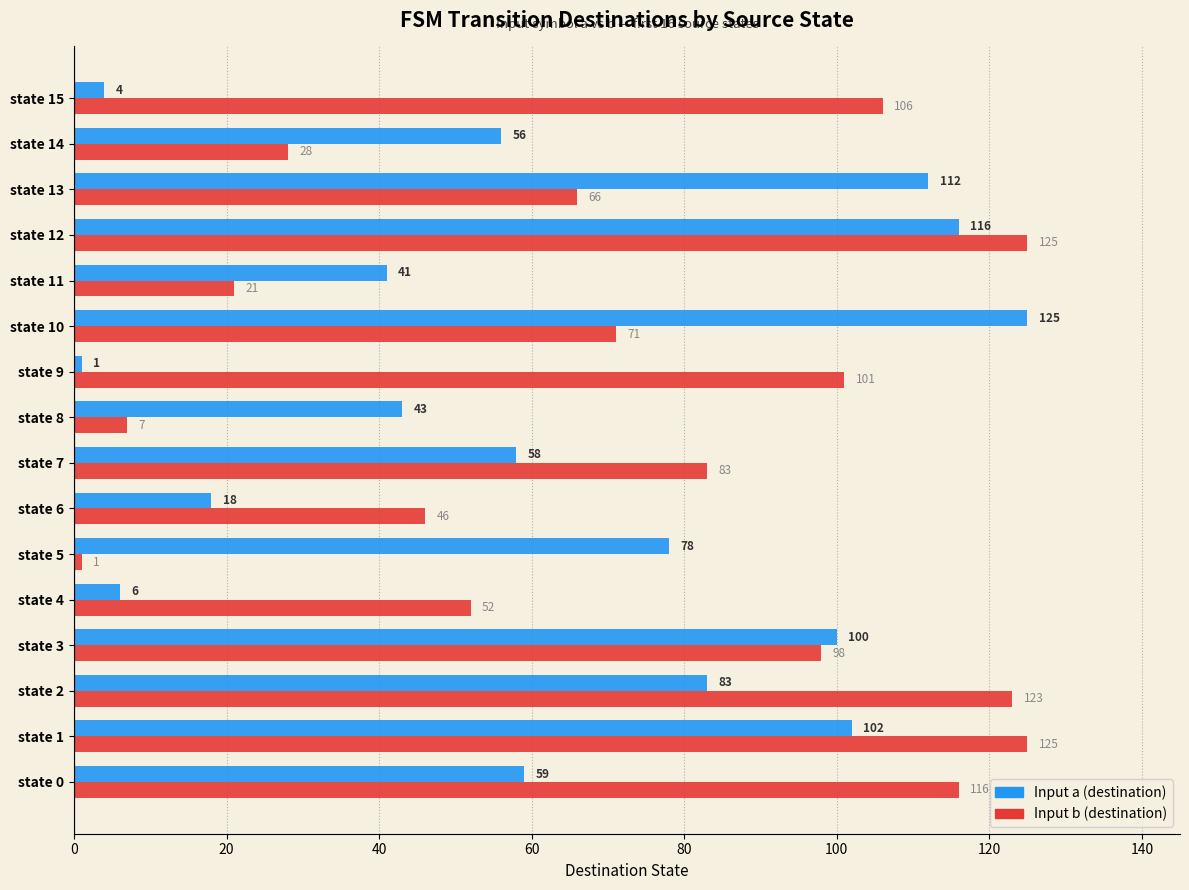

What is the difference between the highest and lowest values at state 13?

46